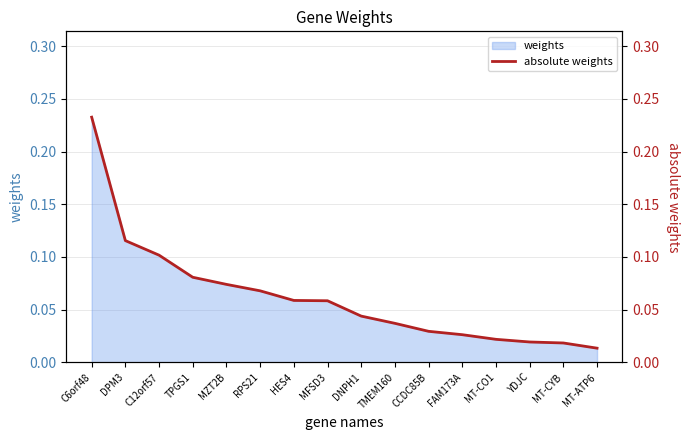

Count the number of categories in the chart.

16